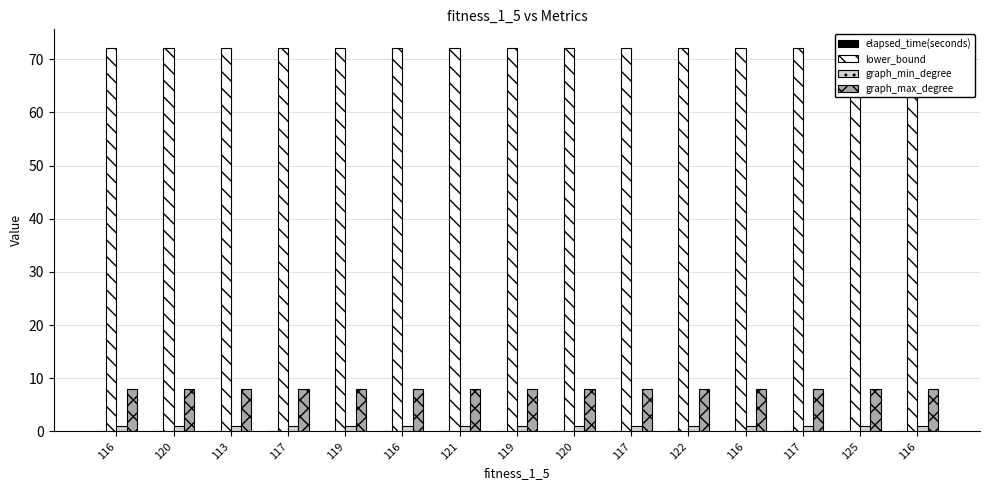

What is the label of the 10th bar from the left?

117